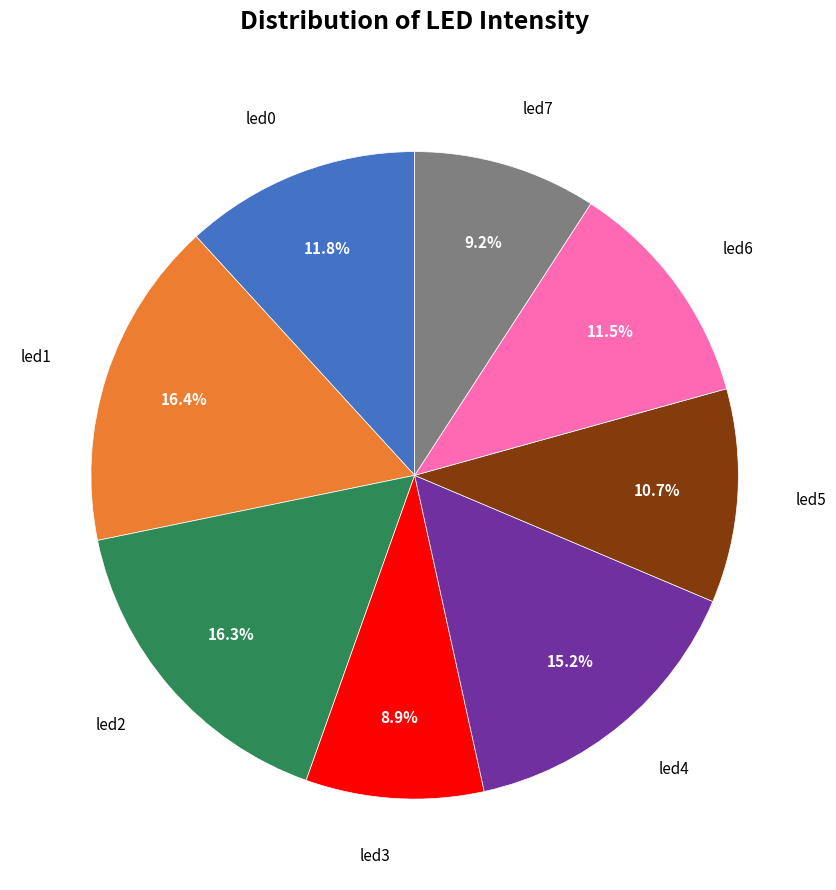

To the nearest percent, what is the difference between the largest and smallest slice percentages?

8%